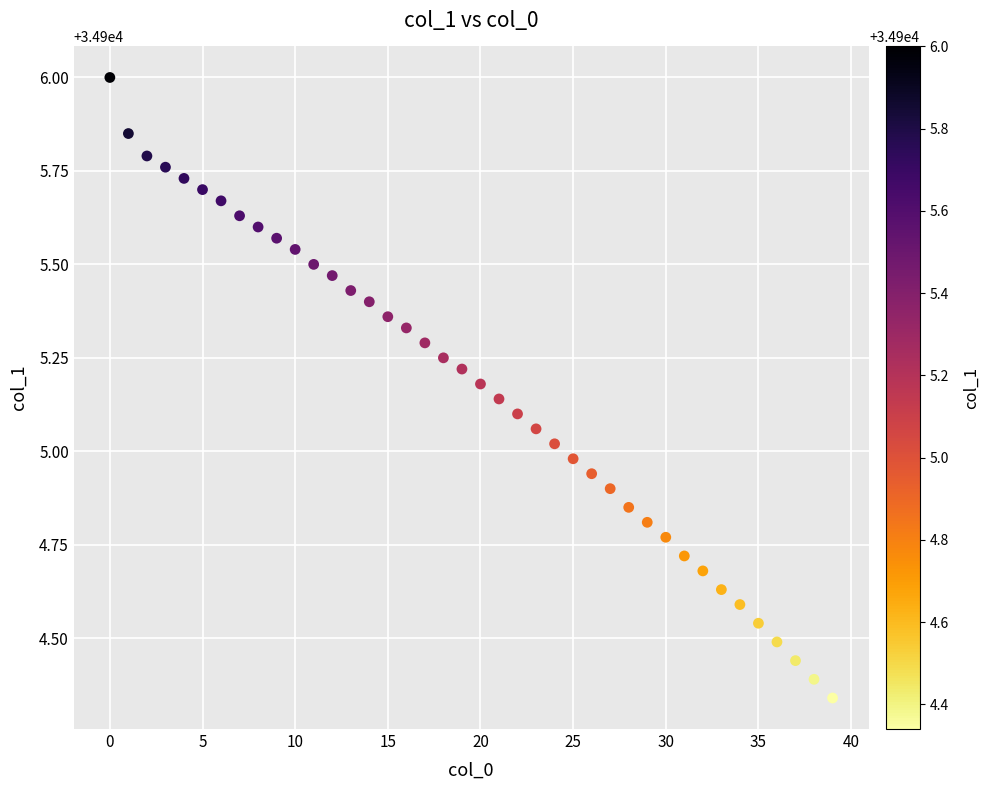

What is the range of Y values (max minus min)?

1.7